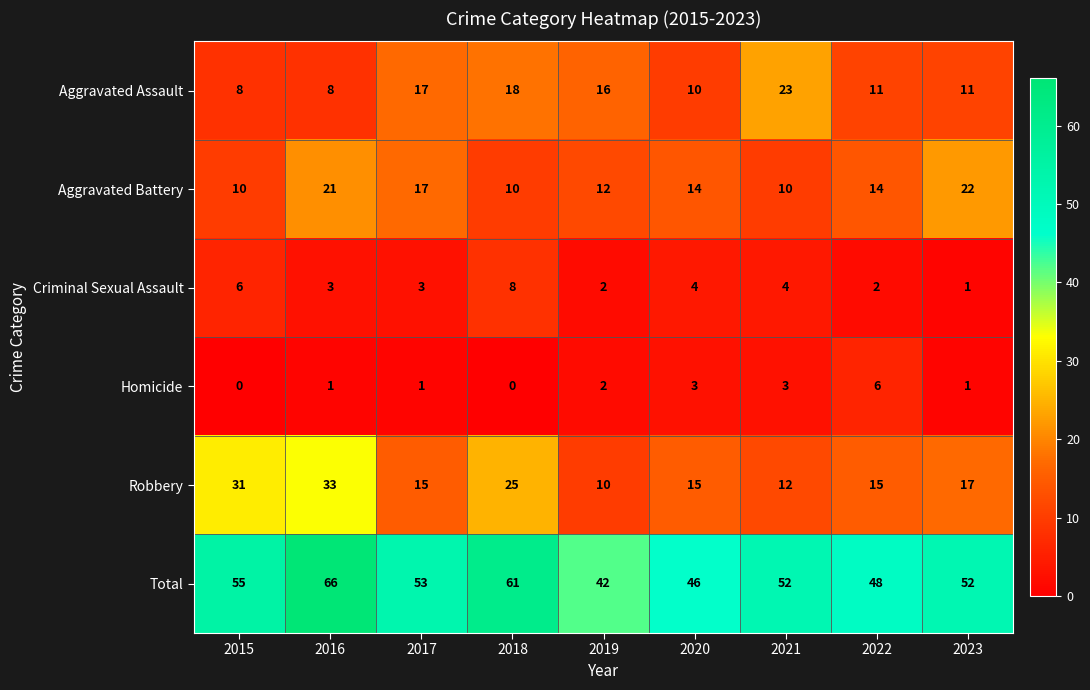

What is the difference between the Homicide values at 2023 and 2022?

5